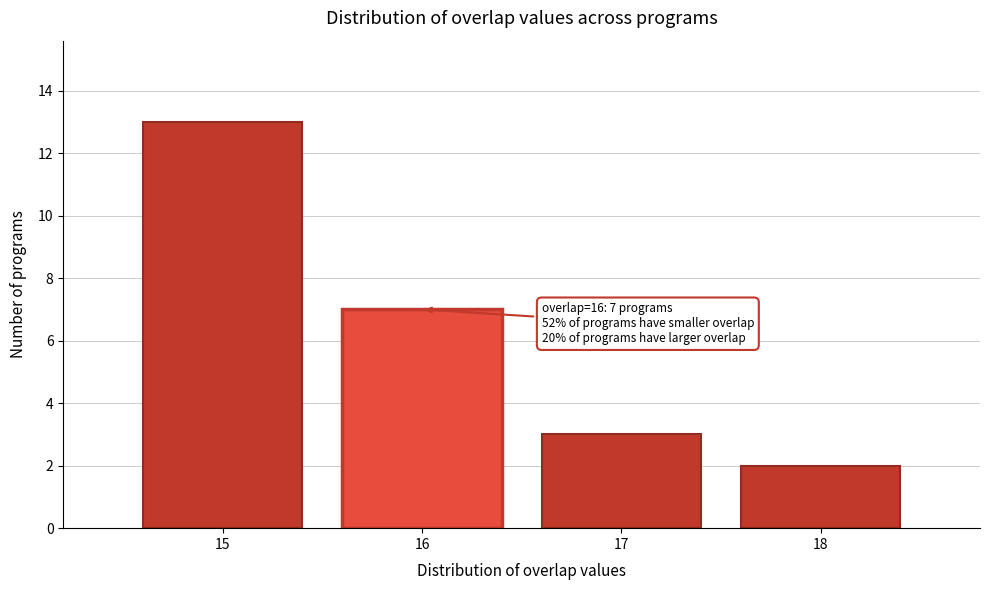

Reading right to left, list all the values displayed in this chart.

2	3	7	13